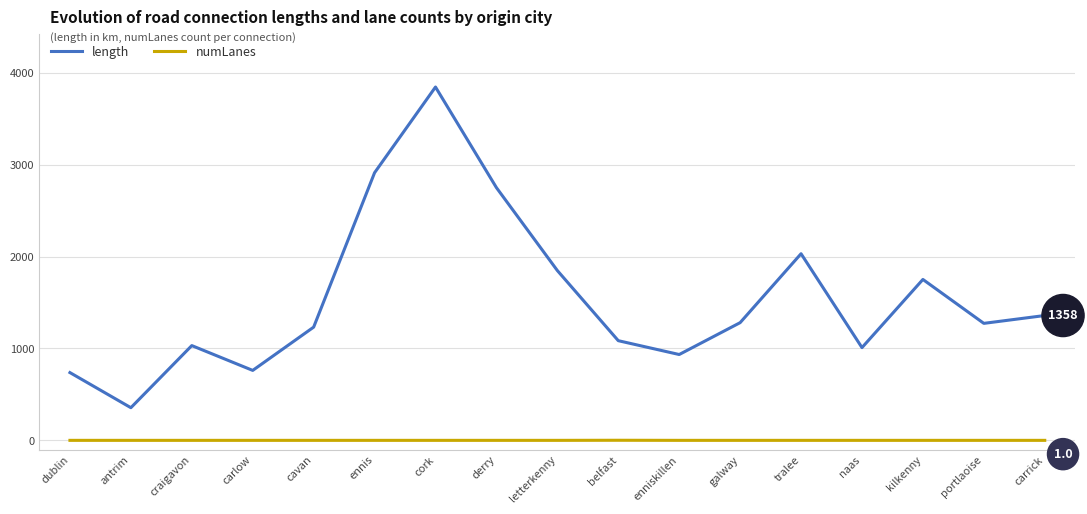

Rank the series by their average value, from highest to lowest.

length, numLanes